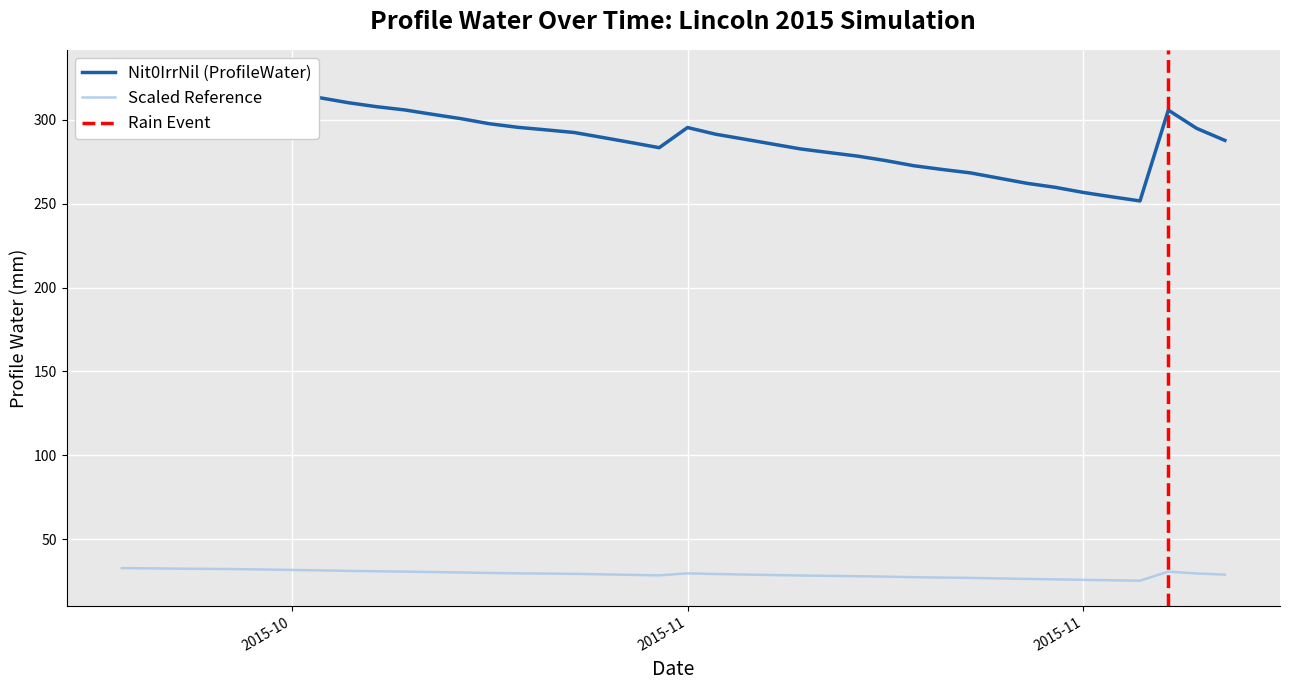

Reading left to right, what are all the values shown in this chart?

326.7	325.2	323.5	322.4	320.9	318.4	316.0	313.2	310.3	307.9	306.0	303.3	300.7	297.7	295.6	294.1	292.5	289.5	286.5	283.5	295.5	291.5	288.6	285.6	282.7	280.6	278.5	275.8	272.7	270.5	268.4	265.3	262.2	259.8	256.7	254.2	251.7	305.9	295.0	287.8